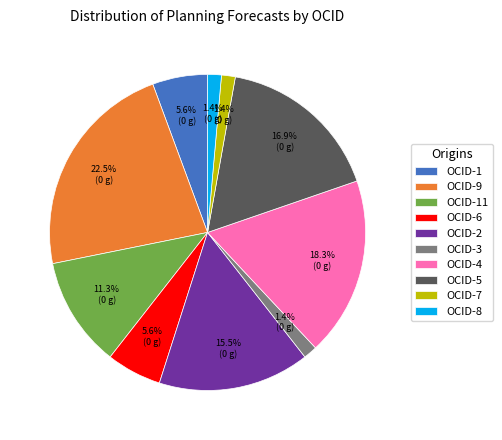

What percentage is NOT represented by OCID-7?

98.6%